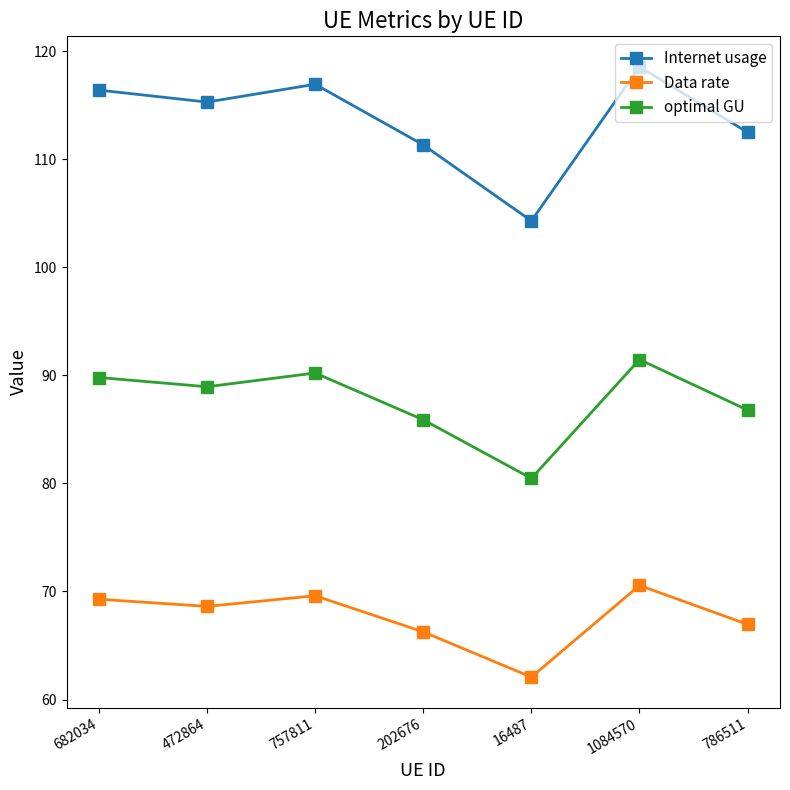

Which series has the widest spread of values?

Internet usage